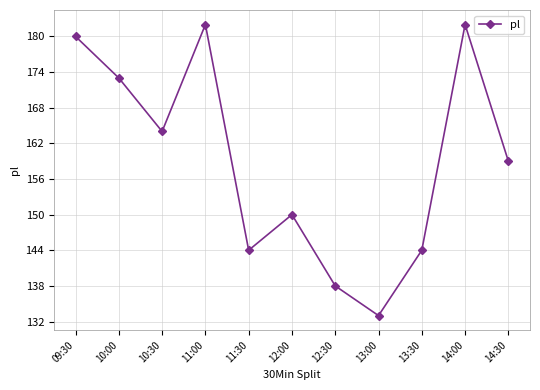

True or false: the data shows 182 at 14:00.

True